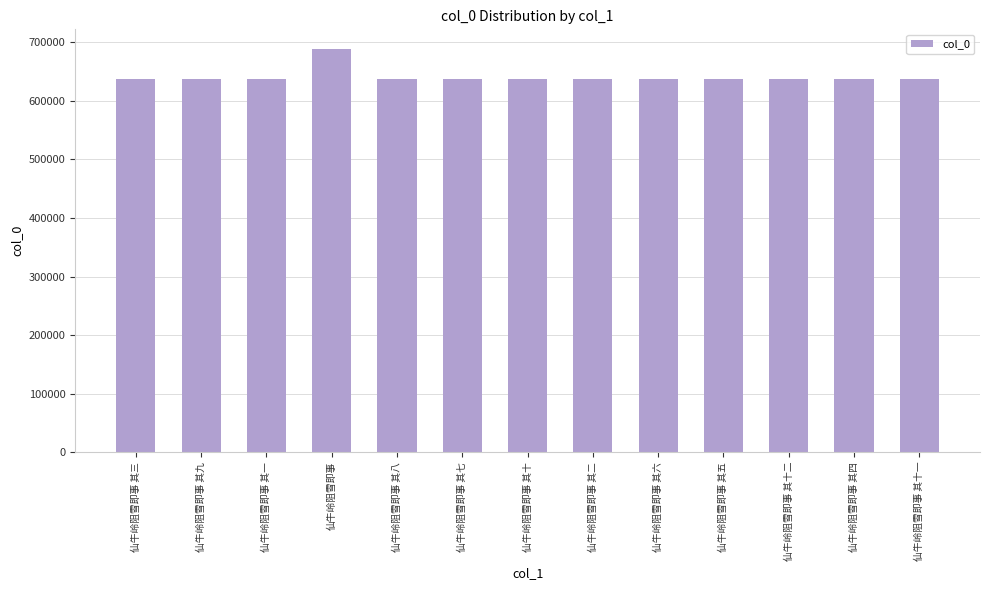

What is the difference between the maximum and minimum values?

51181